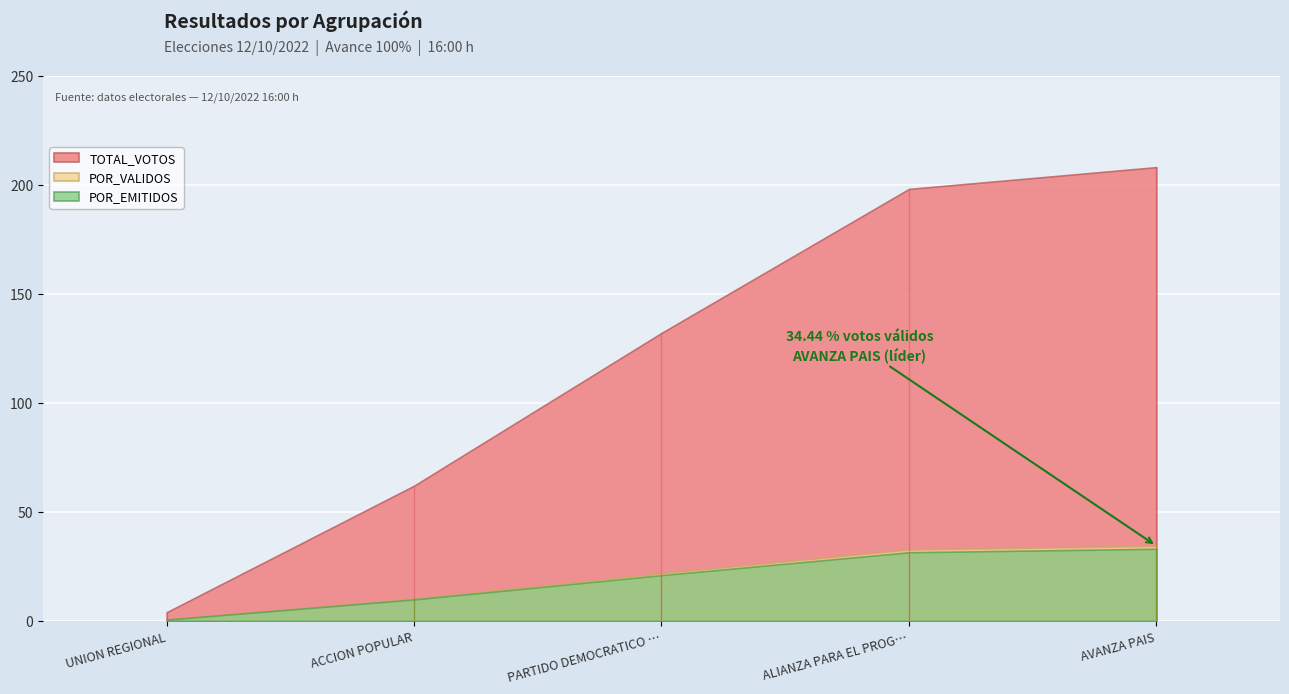

True or false: TOTAL_VOTOS has more than 0 interior local peaks.

False